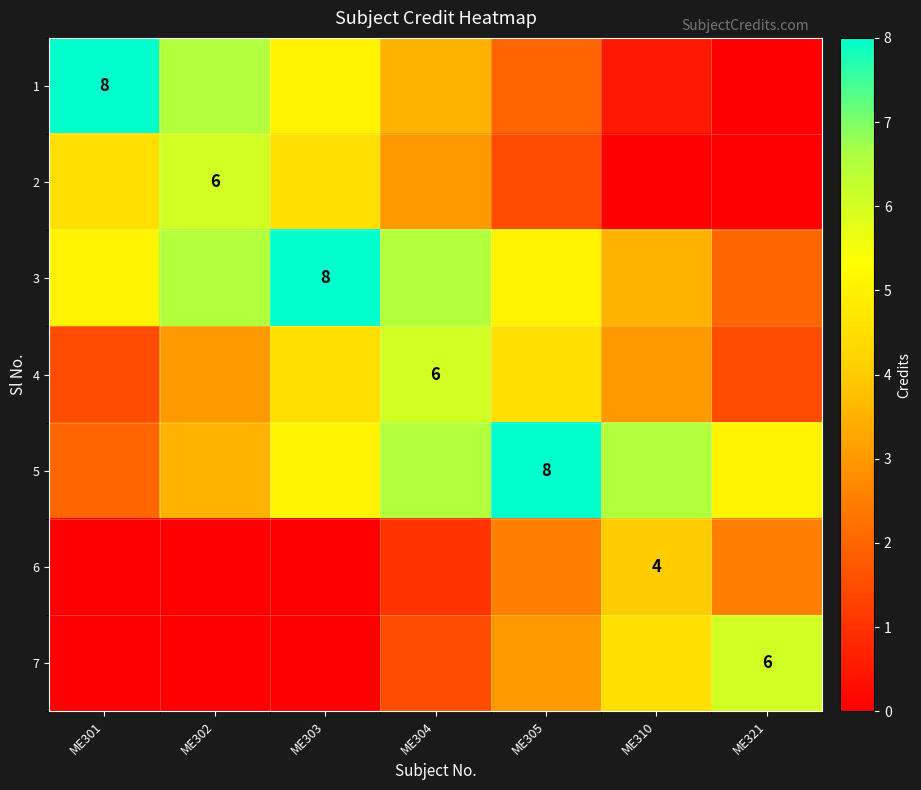

What is the total value across all series at ME305?

26.5